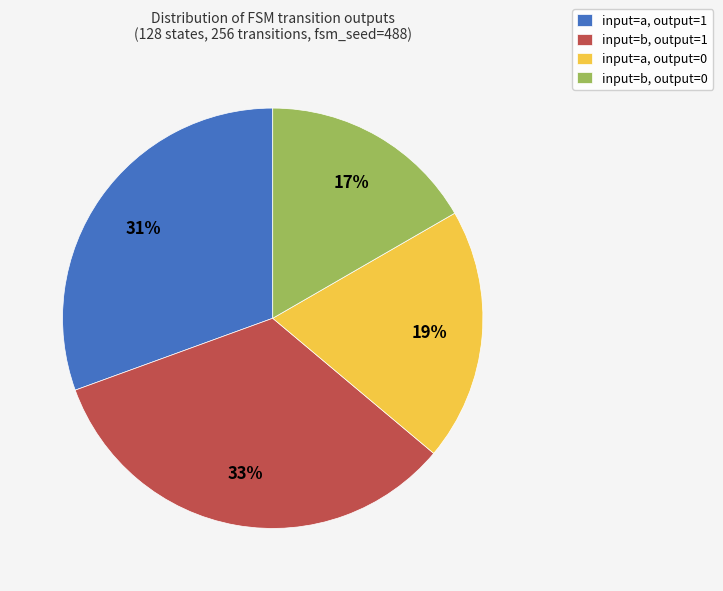

Which has a higher value, input=b, output=0 or input=a, output=1?

input=a, output=1